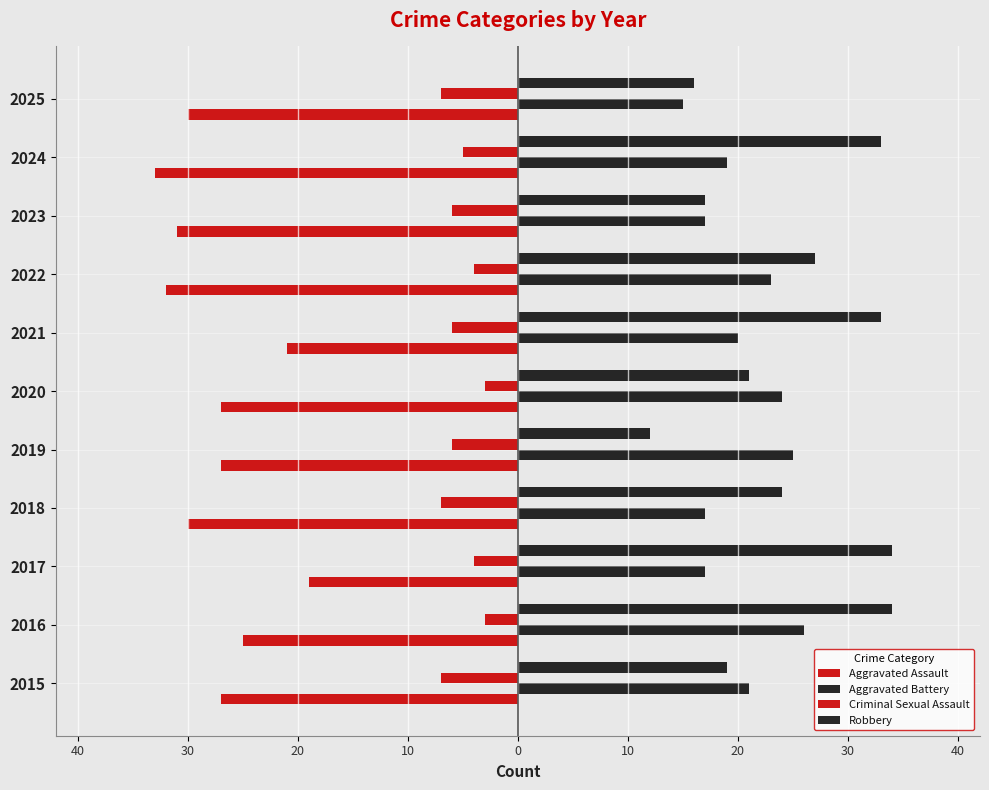

Reading left to right, what are all the values shown in this chart?

Aggravated Assault: -27	-25	-19	-30	-27	-27	-21	-32	-31	-33	-30
Aggravated Battery: 21	26	17	17	25	24	20	23	17	19	15
Criminal Sexual Assault: -7	-3	-4	-7	-6	-3	-6	-4	-6	-5	-7
Robbery: 19	34	34	24	12	21	33	27	17	33	16